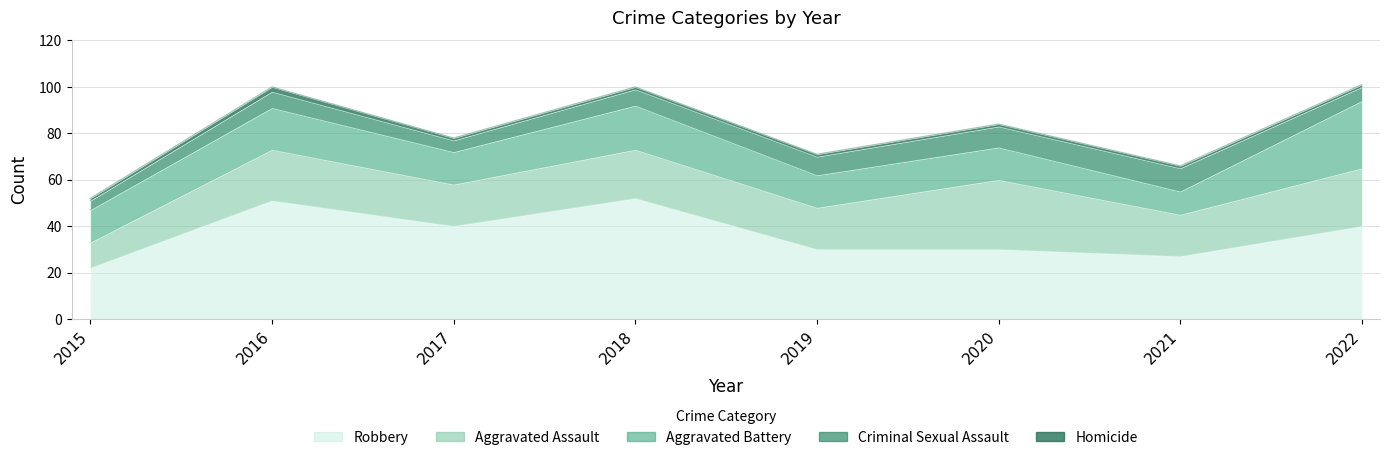

At which label is Robbery closest to 37?

2017